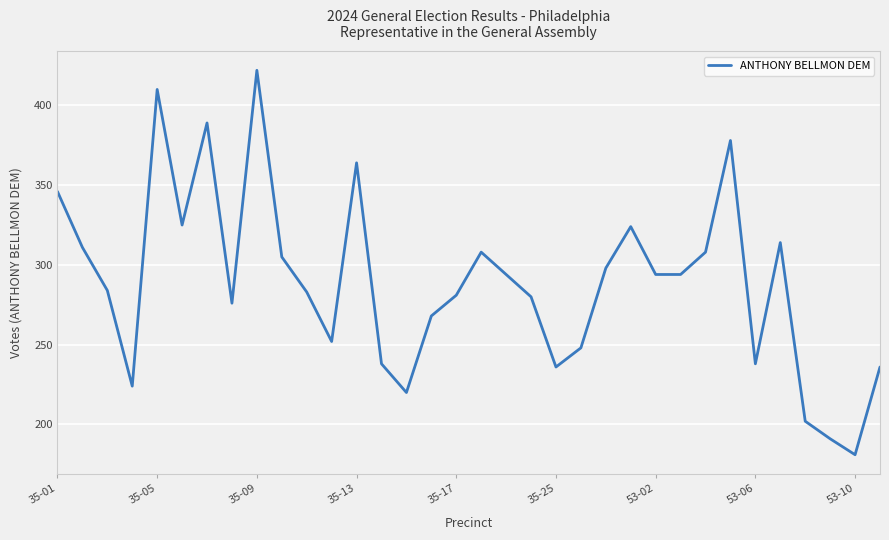

True or false: the data has more than 1 interior local peaks.

True